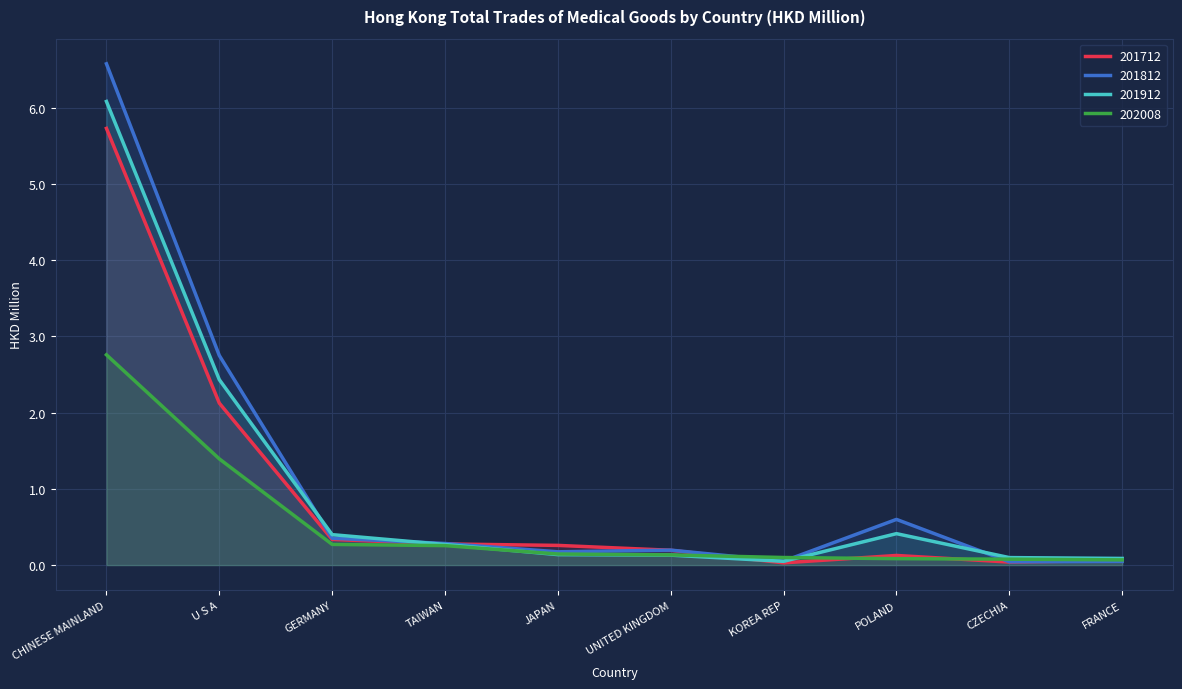

What is the average value of the 201912 series?

1.0